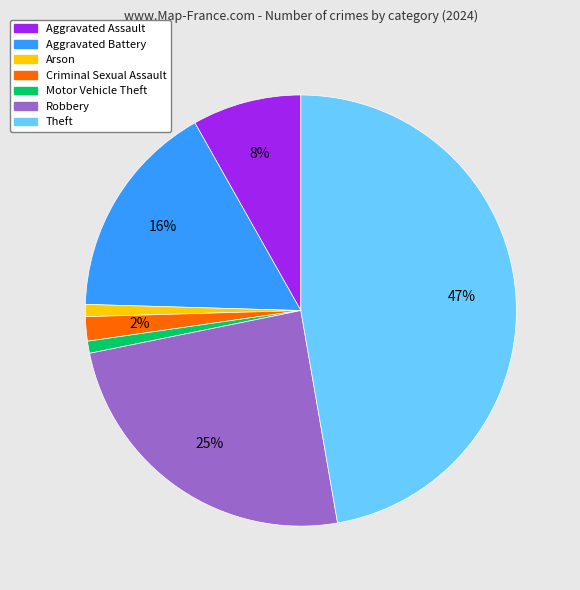

Does Robbery represent more than half of the total?

No